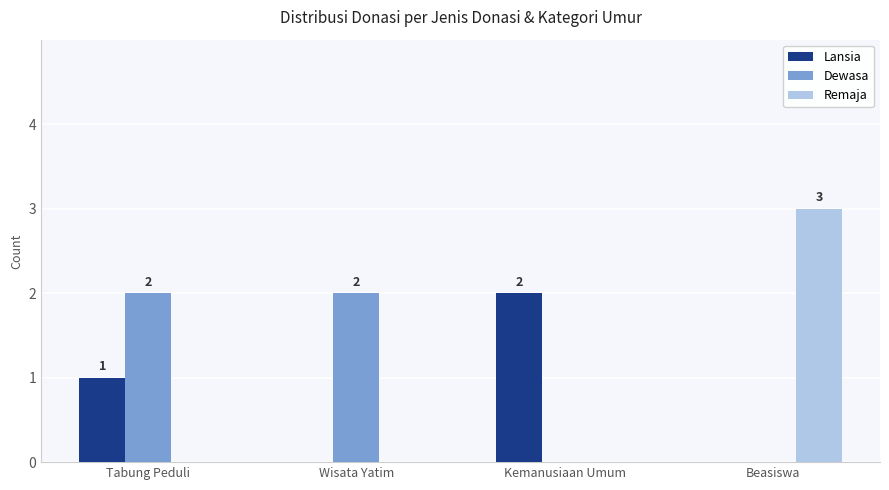

Which category has the highest value across all series?

Beasiswa